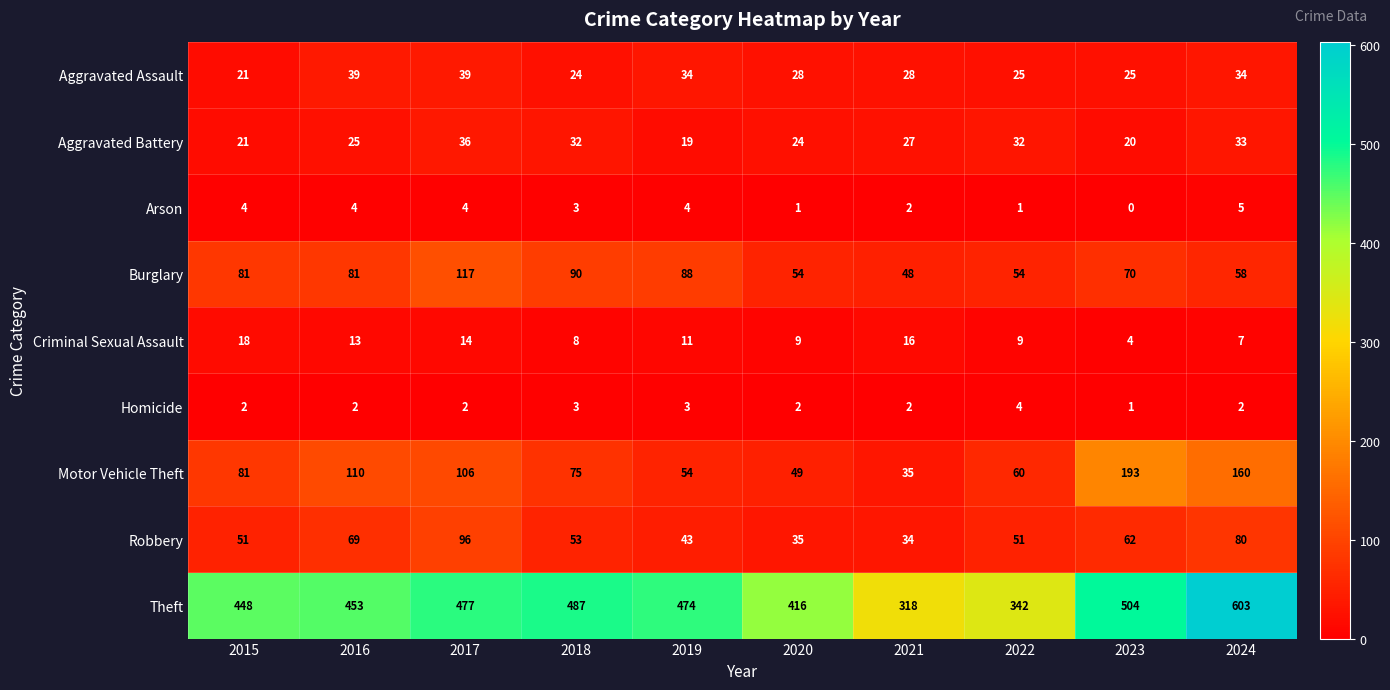

What is the average value of the Theft series?

452